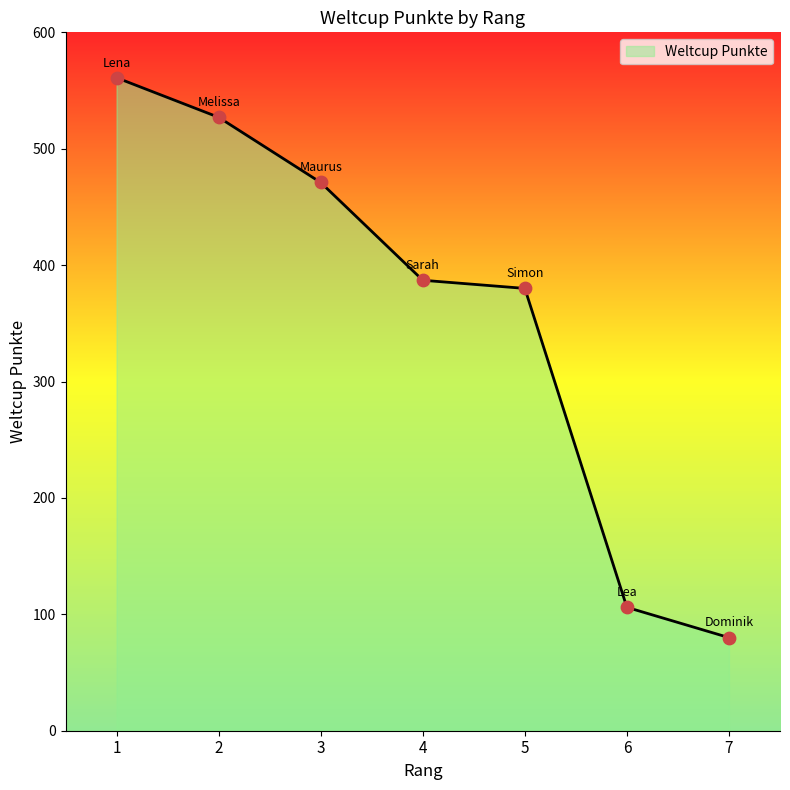

What is the change in value from 1 to 4?

-174